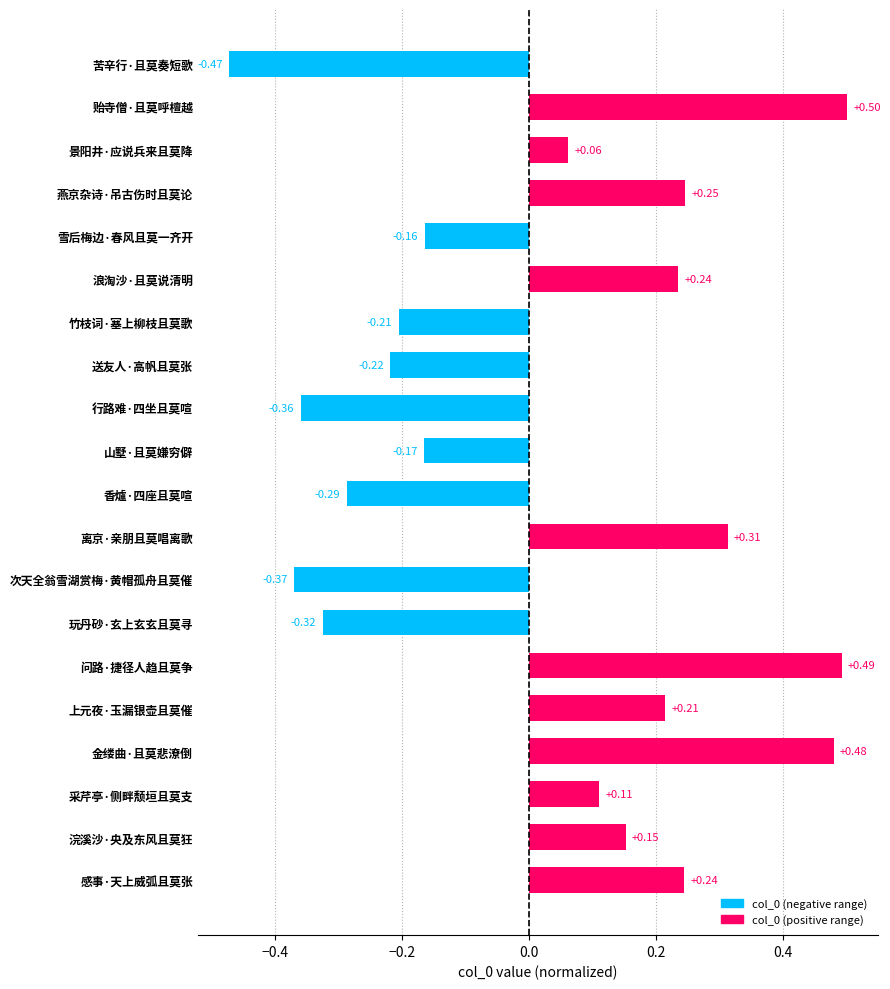

Which has a higher value, 山墅·且莫嫌穷僻 or 问路·捷径人趋且莫争?

问路·捷径人趋且莫争